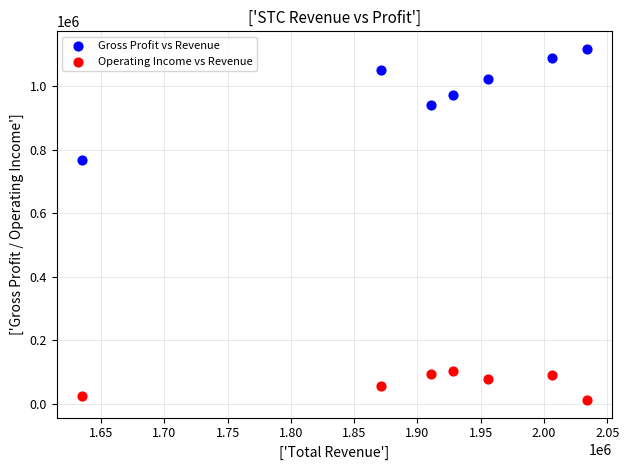

Which series has the largest Y range (max minus min)?

Gross Profit vs Revenue